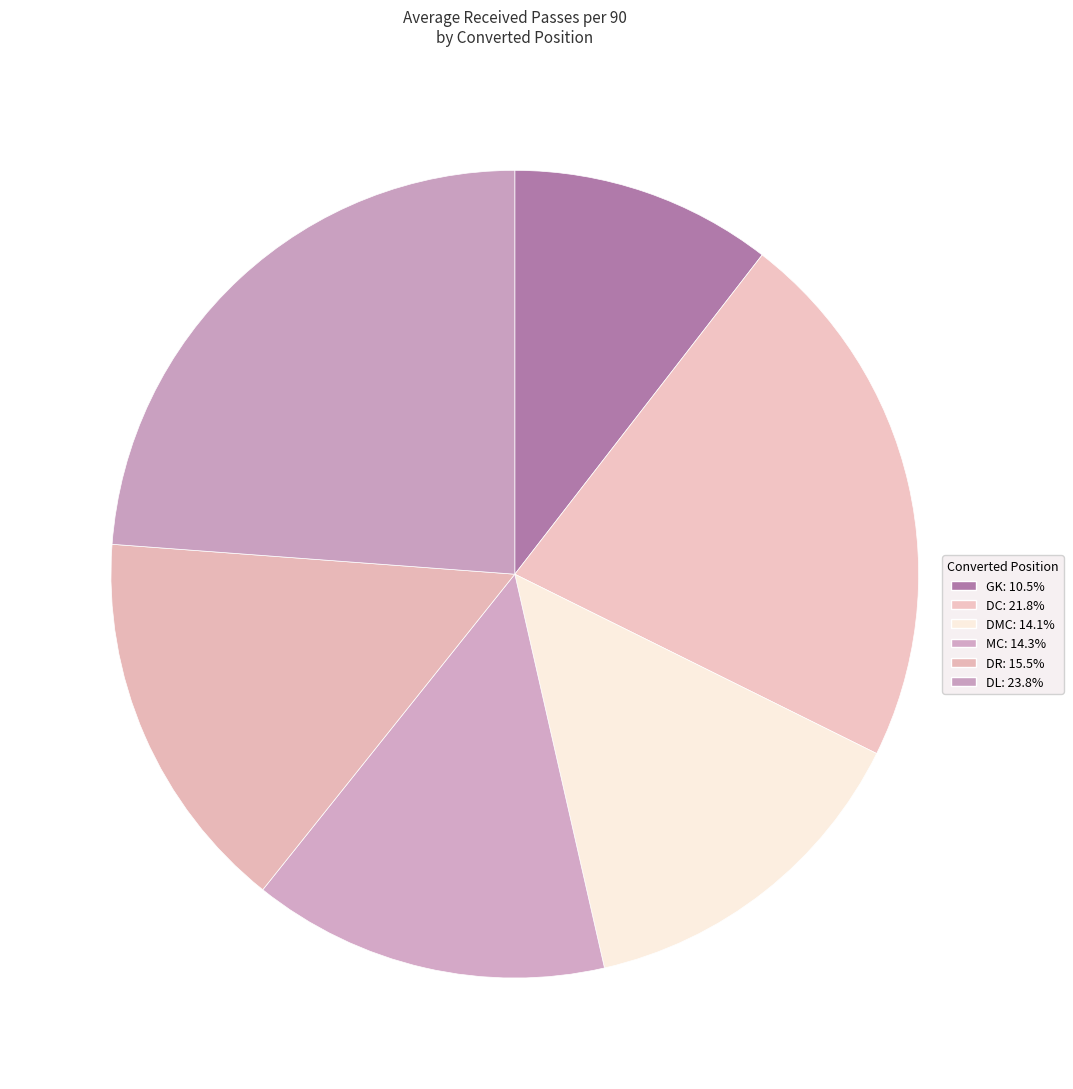

Does any single category account for the majority?

No